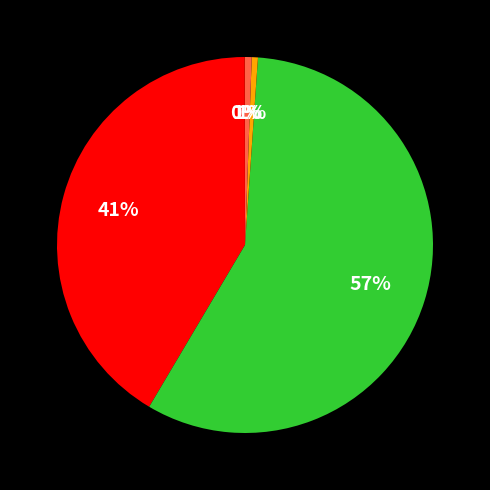

Is there a majority slice in this chart?

Yes